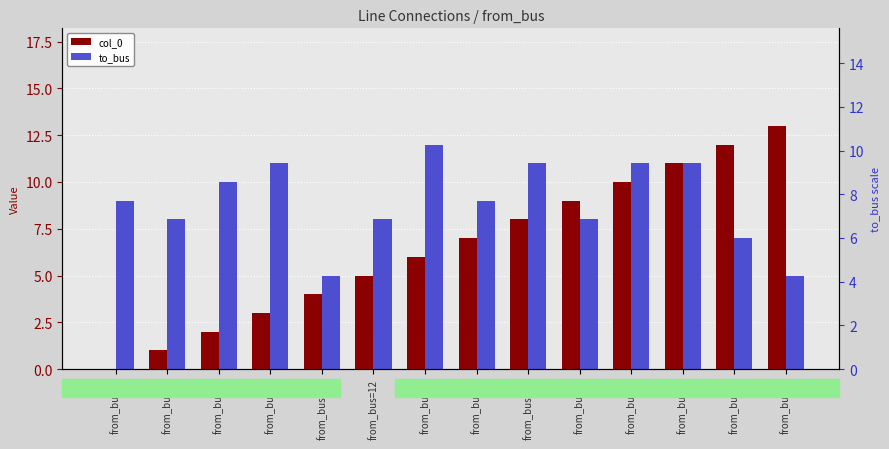

What is the label of the 9th bar from the right?

from_bus=12